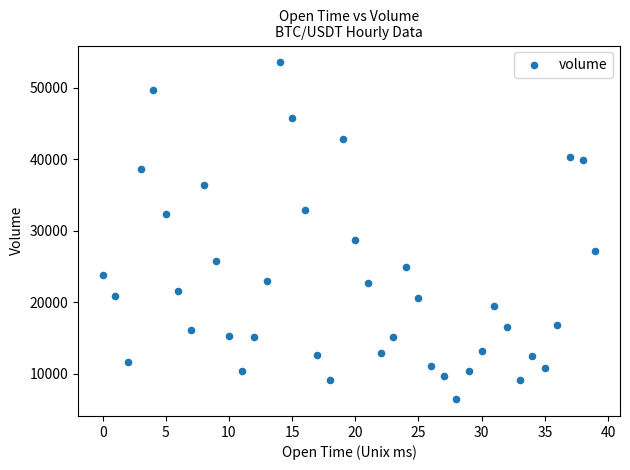

What Y value in the scatter plot is closest to 30018?

28757.9